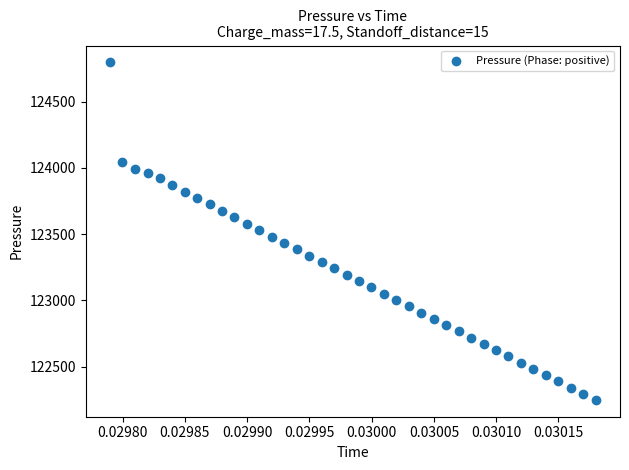

What is the range of Y values (max minus min)?

2544.3